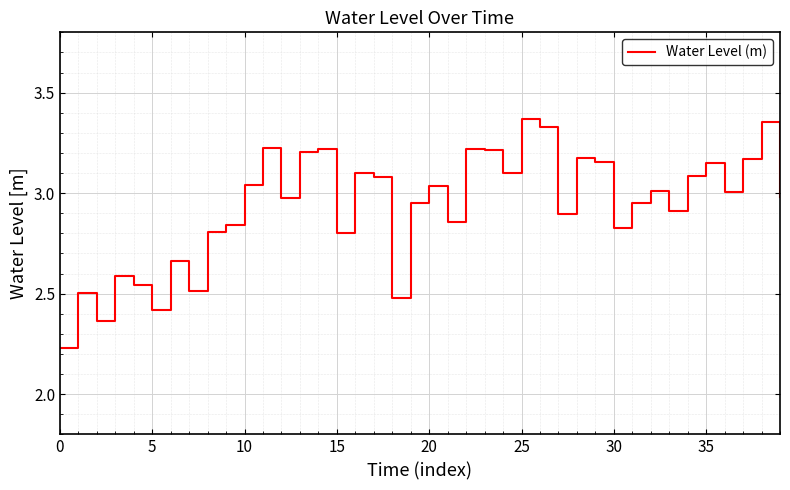

What is the difference between the maximum and minimum values?

1.1